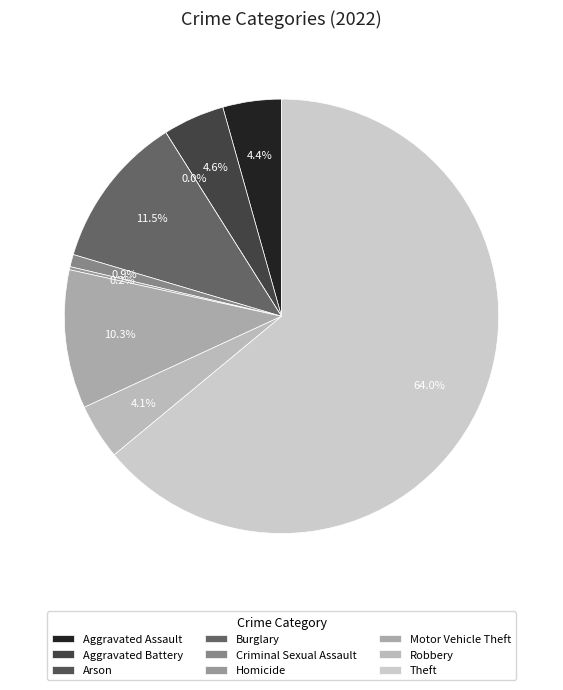

Which has a higher value, Burglary or Theft?

Theft